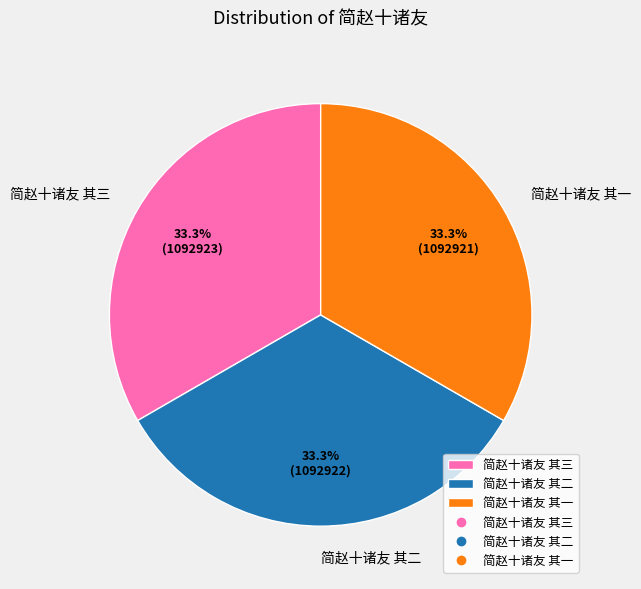

Is it true that 简赵十诸友 其二 is 40% of the pie?

False